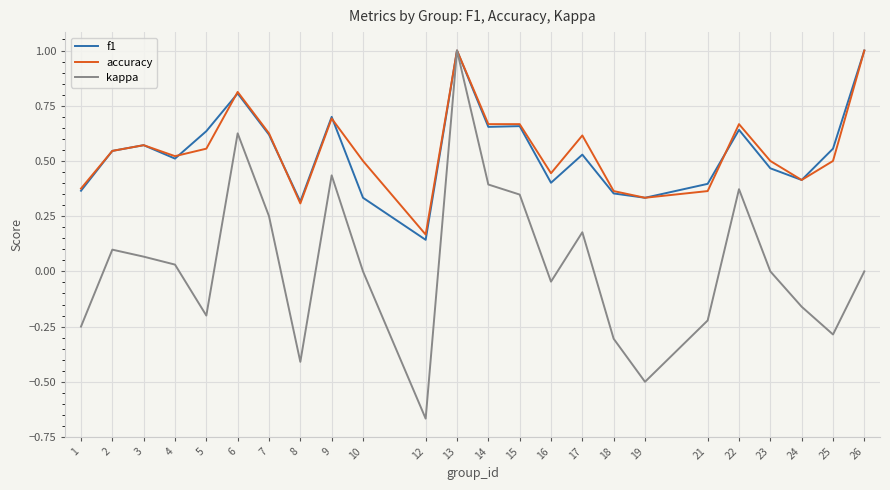

What is the highest value of the accuracy series?

1.0